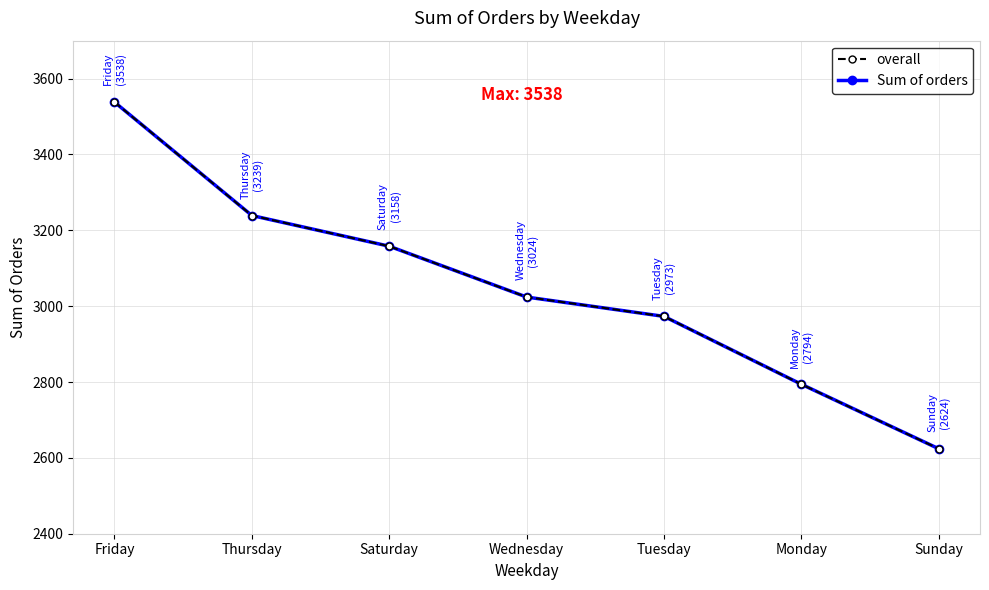

Which category has the lowest value in the Sum of orders series?

Sunday